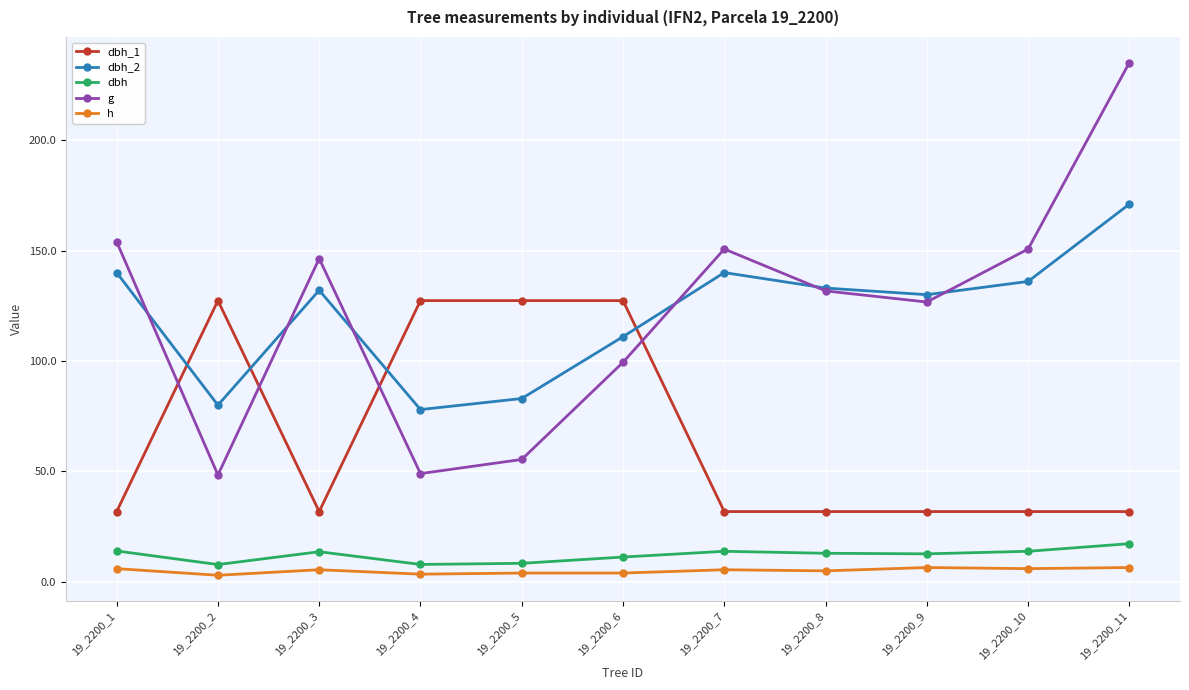

What is the value of the dbh_1 point at the 2nd from the left?

127.3